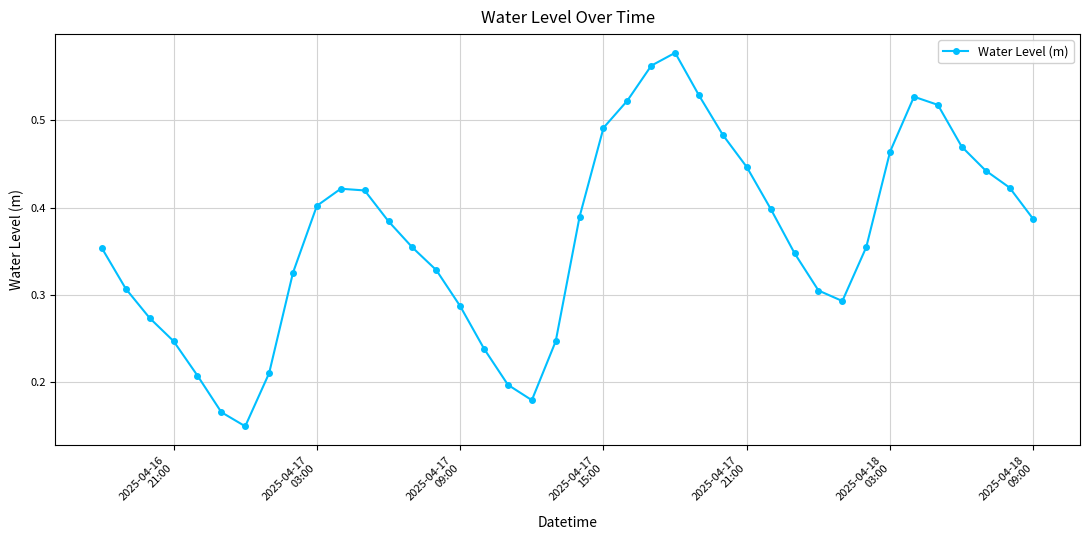

What is the sum of all values?

14.6